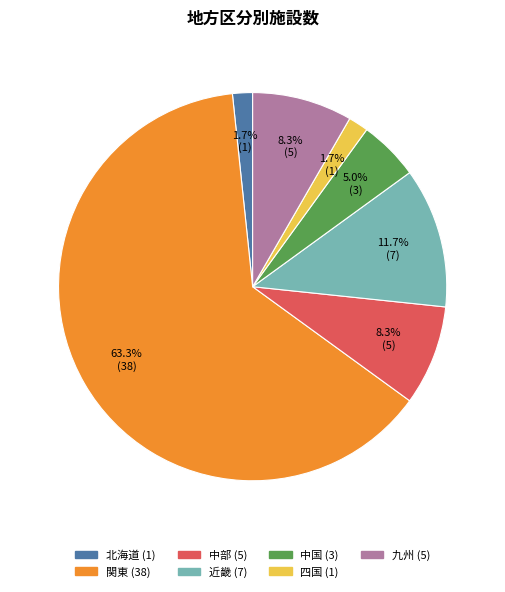

What percentage is the 関東 slice, to the nearest percent?

63%